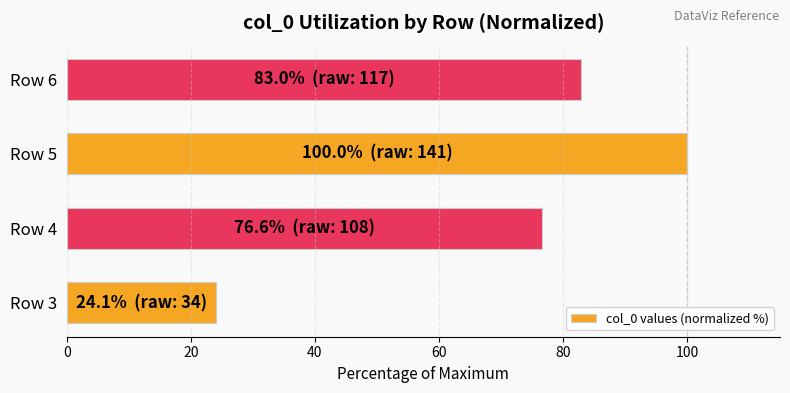

At which category does the chart reach its peak across all series?

Row 5